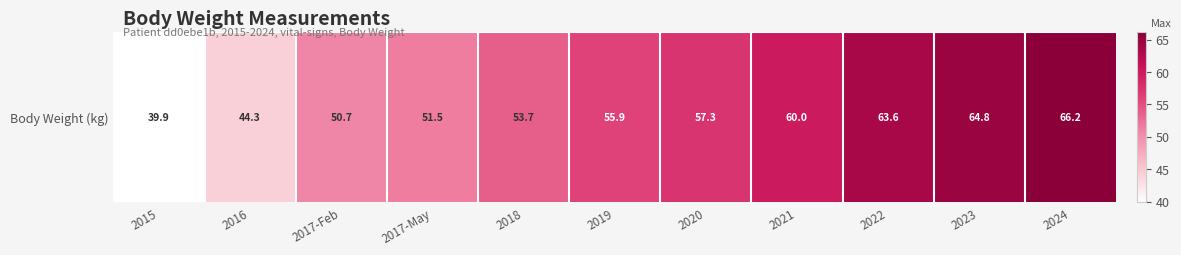

List the labels in order of value, largest first.

2024, 2023, 2022, 2021, 2020, 2019, 2018, 2017-May, 2017-Feb, 2016, 2015